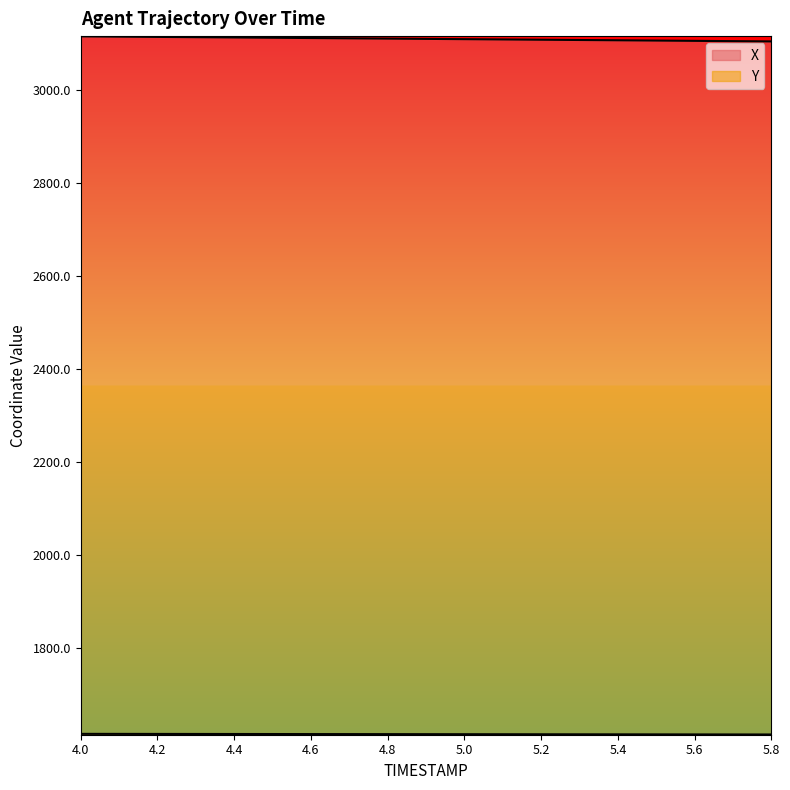

What is the value of the Y point at the 12th from the left?

1614.9